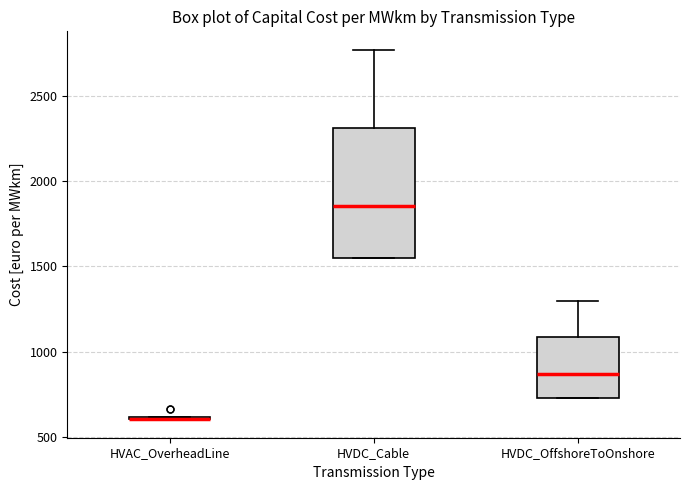

Reading left to right, read every box against the y-axis: the position of its median line, the range the box covers, and the ends of its whiskers. The values are not printed on the chart, so give them approximately, as read against the axis.

HVAC_OverheadLine: box collapsed to a line at 600, whiskers 600 to 600
HVDC_Cable: median 1850, box 1550 to 2300, whiskers 1550 to 2750
HVDC_OffshoreToOnshore: median 850, box 750 to 1100, whiskers 750 to 1300